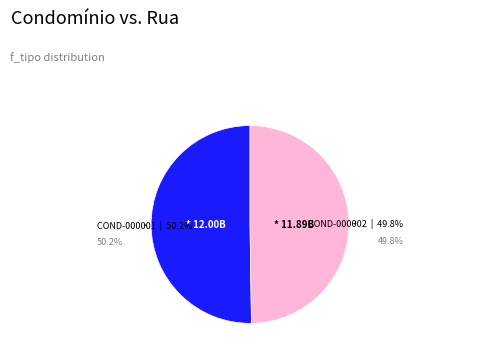

Does any single category account for the majority?

Yes